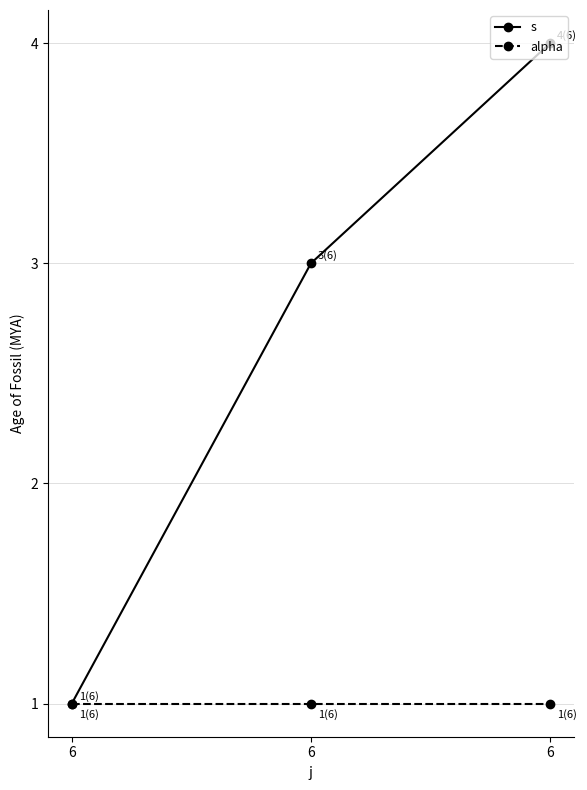

Does the chart display data point markers on the line(s)?

Yes